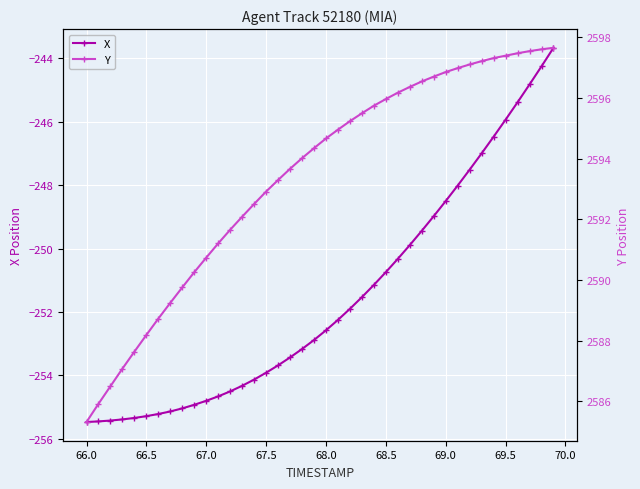

What is the minimum value for X?

-255.5